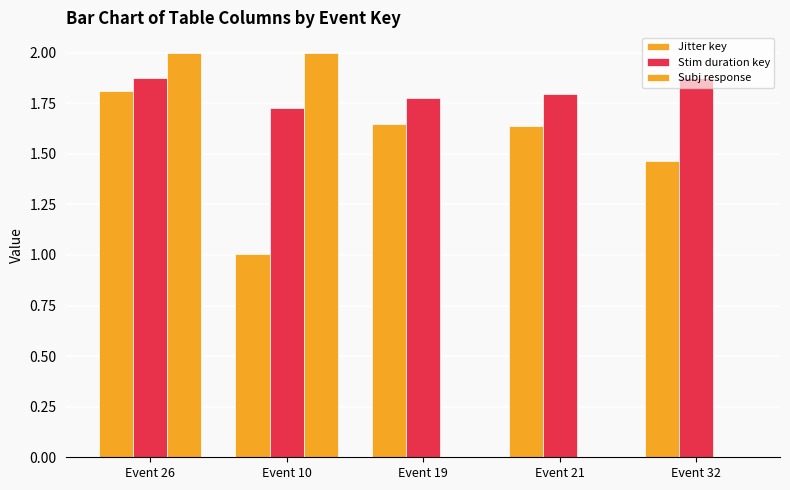

What is the greatest value displayed?

2.0